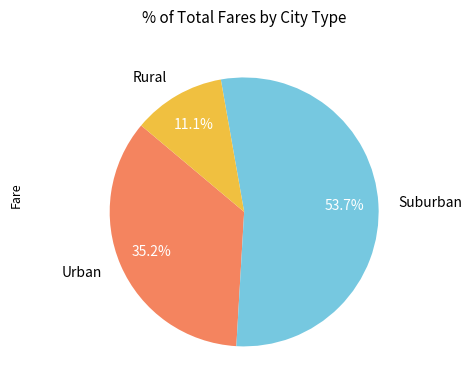

Which category has the biggest portion of the pie?

Suburban